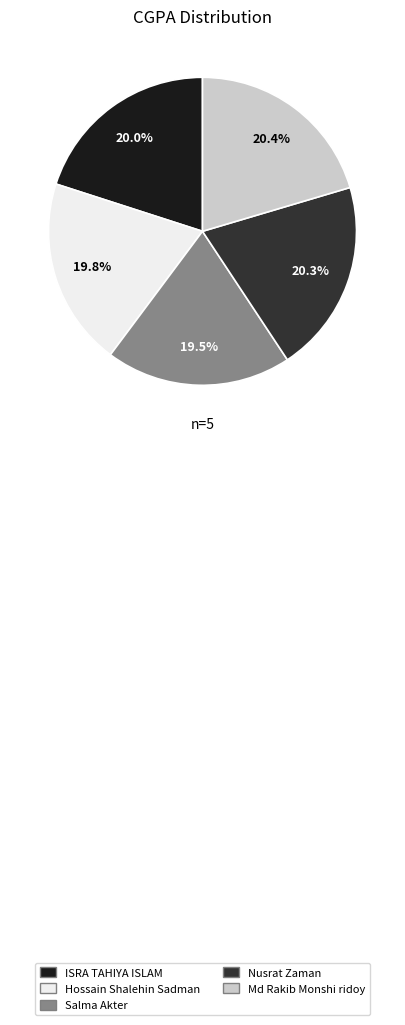

What is the ratio of the value at ISRA TAHIYA ISLAM to the value at Nusrat Zaman?

1.0